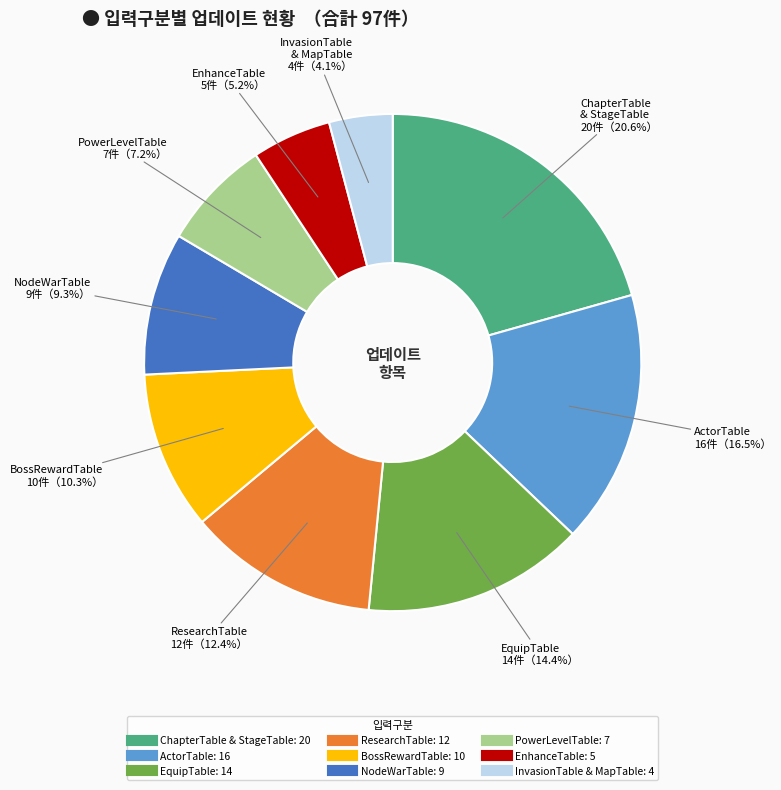

To the nearest percent, what is the average slice percentage?

11%